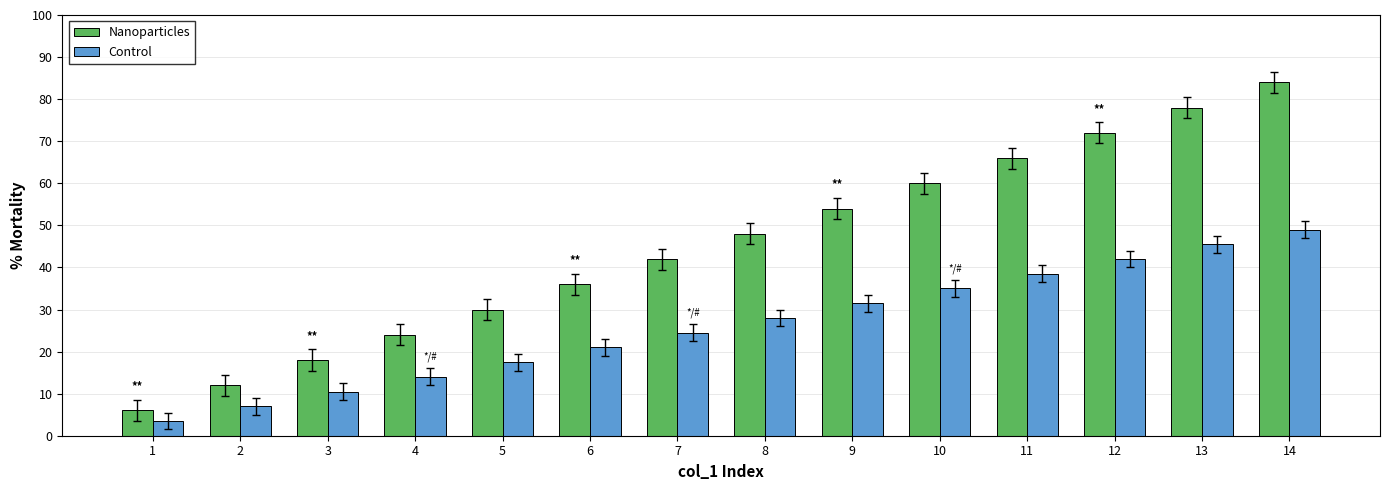

What is the total value across all series at 3?

28.5